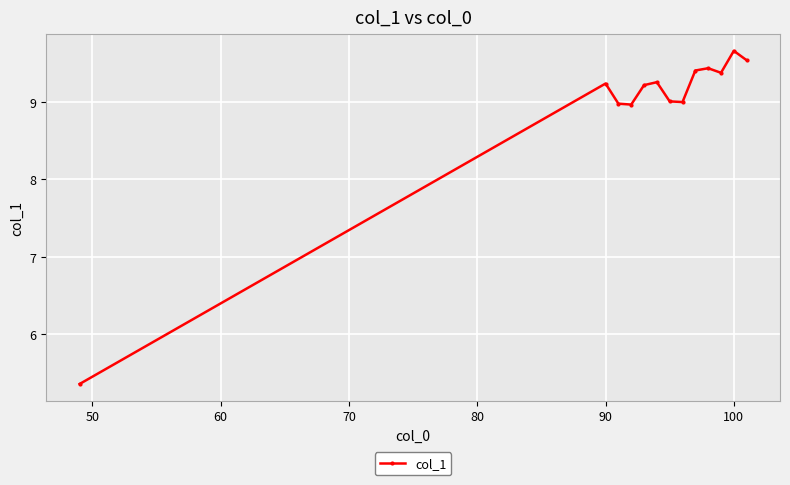

True or false: there are more than 2 points higher than both neighbors.

True